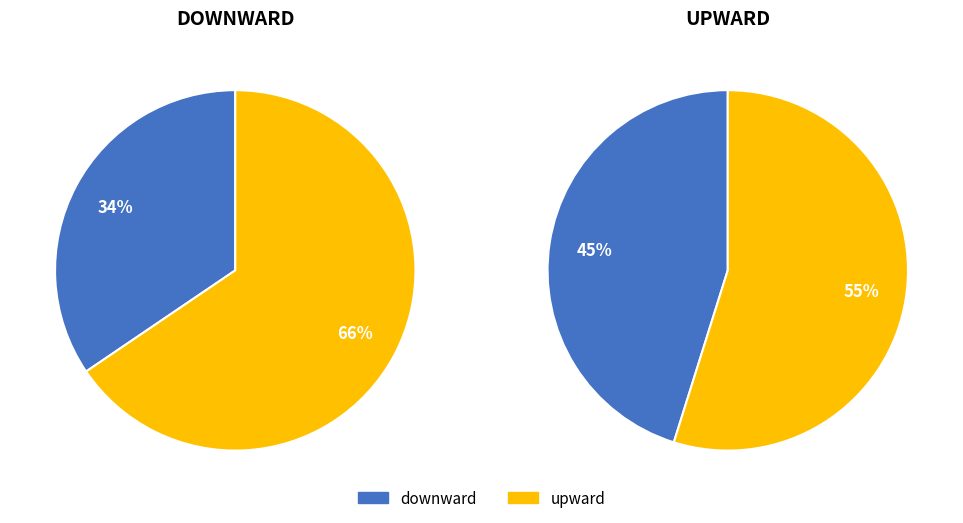

Rank the series at downward from highest to lowest value.

upward, downward